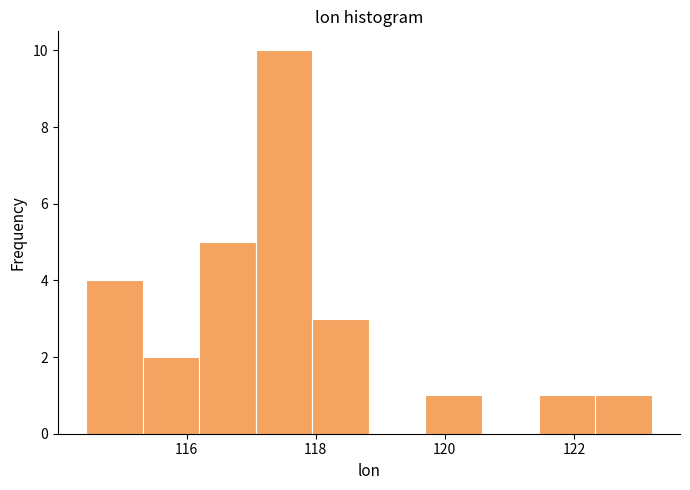

Reading left to right, transcribe this chart: for each bar, give the range it covers on the x-axis and its height. Neither the bar edges nor the heights are printed on the chart, so give them approximately, as read against the axes.

114.4 to 115.4: 4
115.4 to 116.2: 2
116.2 to 117.0: 5
117.0 to 118.0: 10
118.0 to 118.8: 3
118.8 to 119.8: 0
119.8 to 120.6: 1
120.6 to 121.4: 0
121.4 to 122.4: 1
122.4 to 123.2: 1